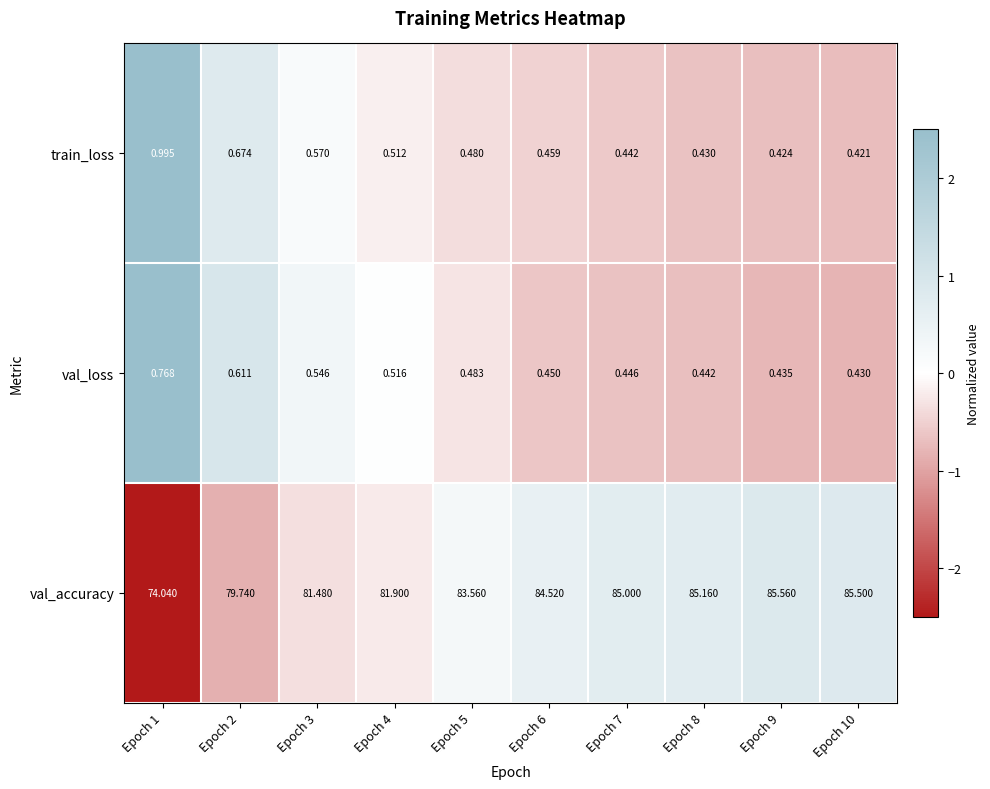

Which series changed the most between Epoch 1 and Epoch 8?

val_accuracy